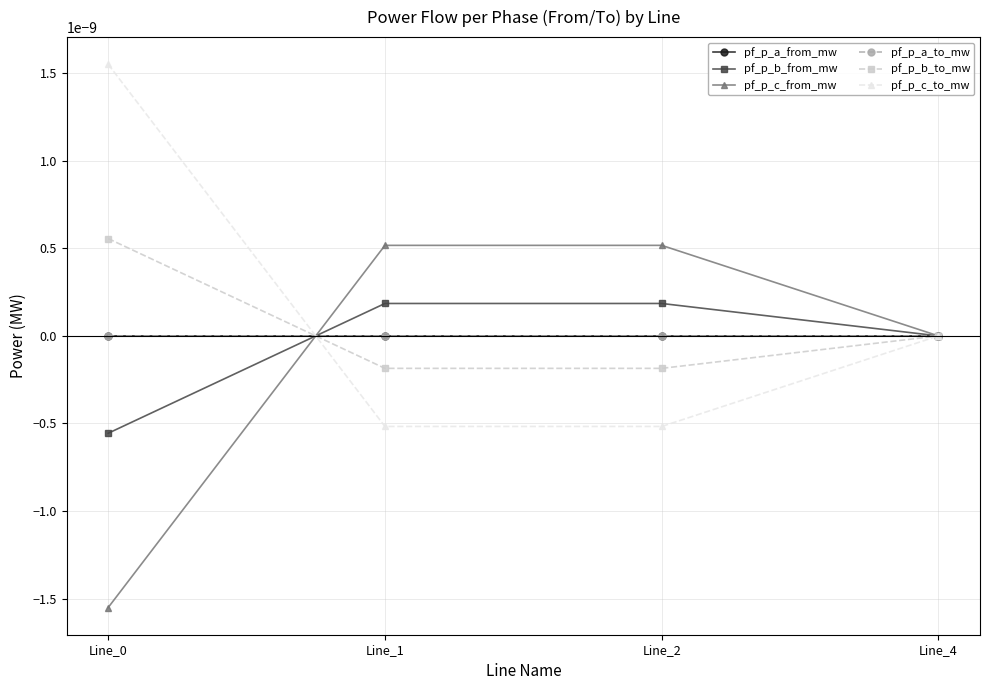

Is it true that pf_p_b_to_mw equals 0.0 at Line_0?

False